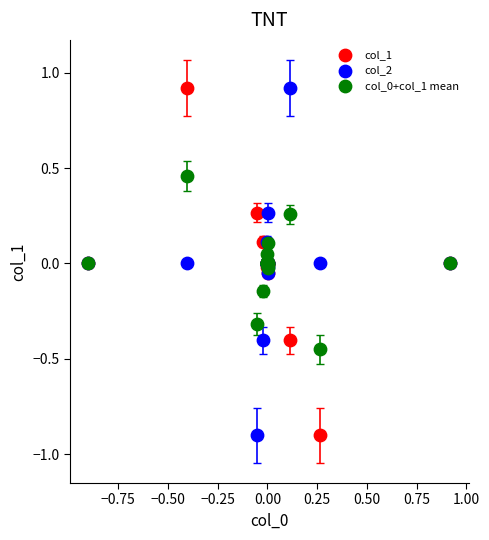

What is the X range (max minus min) for the scatter plot?

1.8